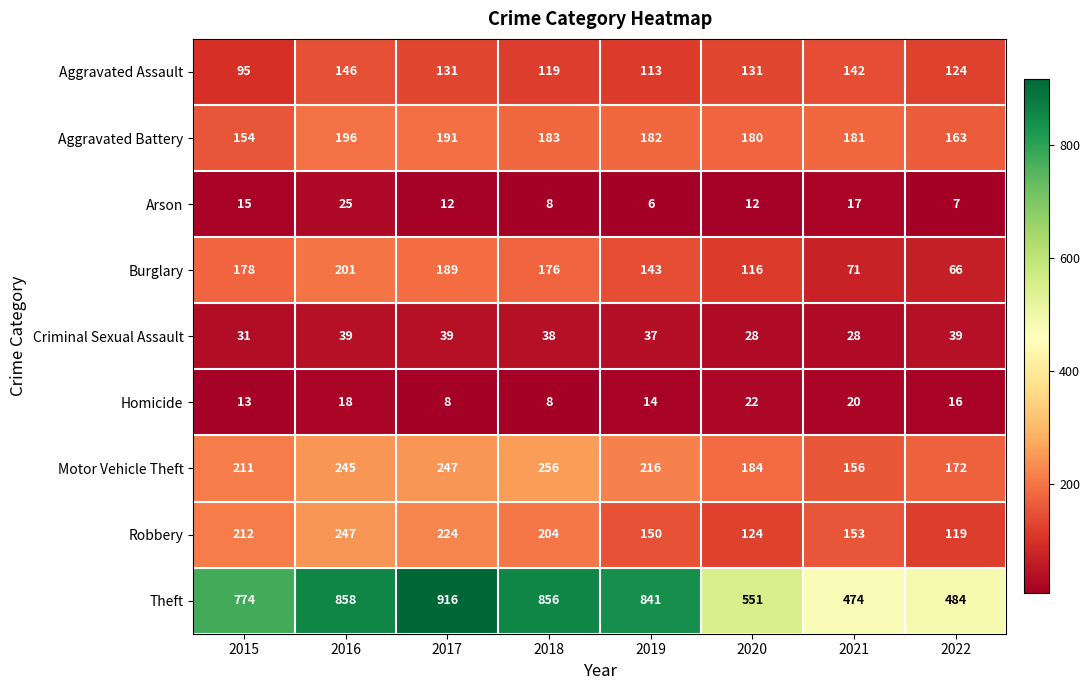

Which series has the largest total across all categories?

Theft